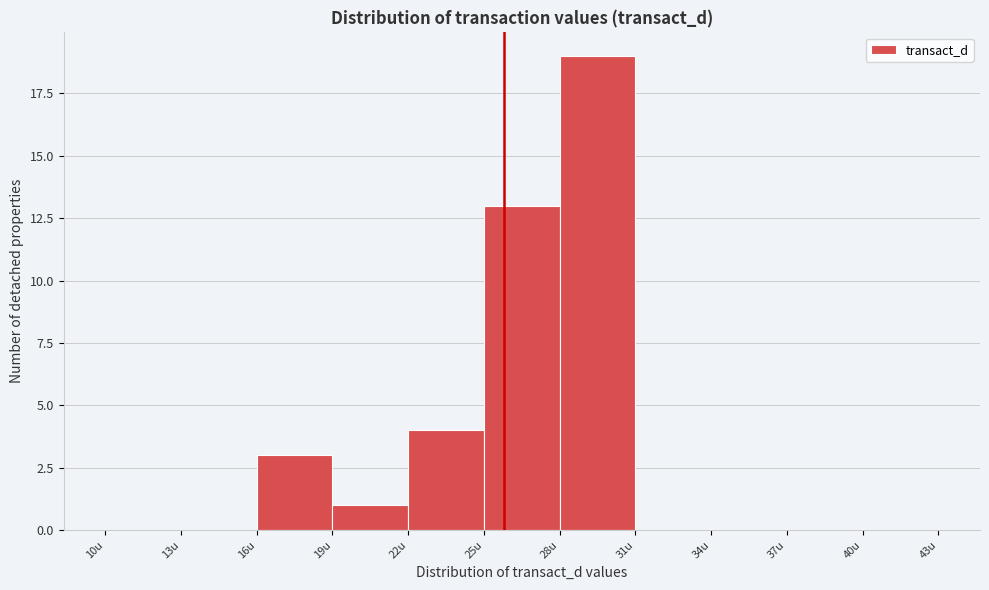

Reading left to right, list every bar in this chart as the range it spans on the x-axis followed by its height. The values are not printed on the chart, so give them approximately, as read against the axis.

10 to 13: 0
13 to 16: 0
16 to 19: 3
19 to 22: 1
22 to 25: 4
25 to 28: 13
28 to 31: 19
31 to 34: 0
34 to 37: 0
37 to 40: 0
40 to 43: 0